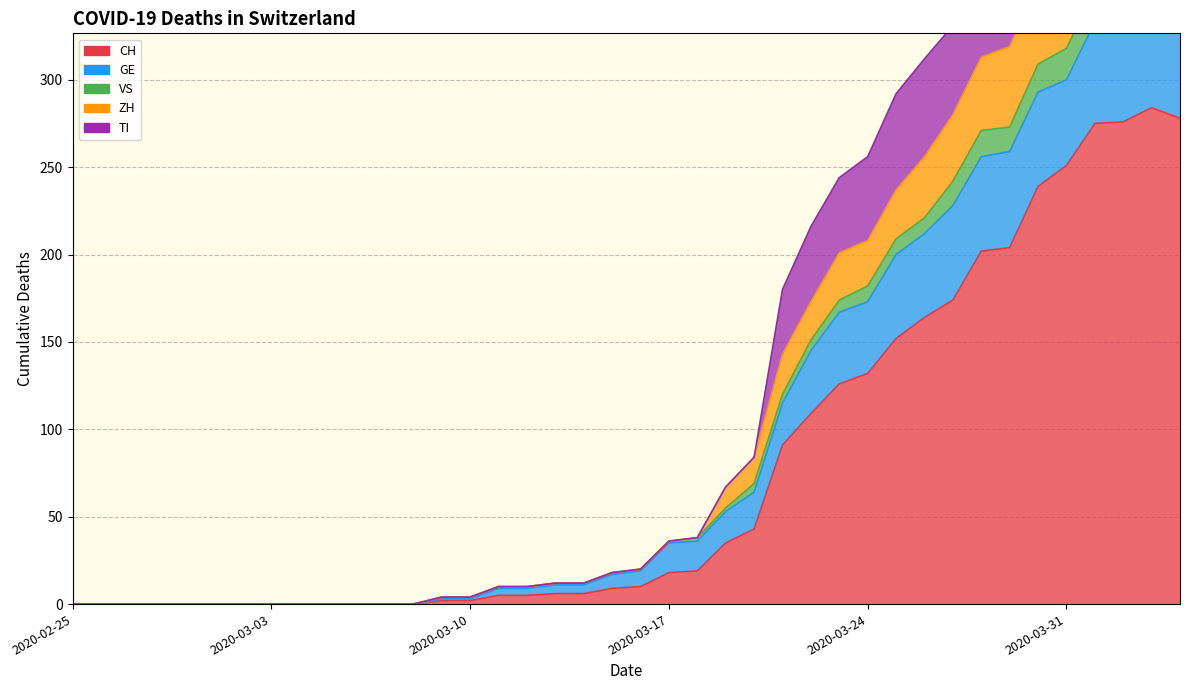

In VS, how many points are lower than both neighbors (excluding endpoints)?

1